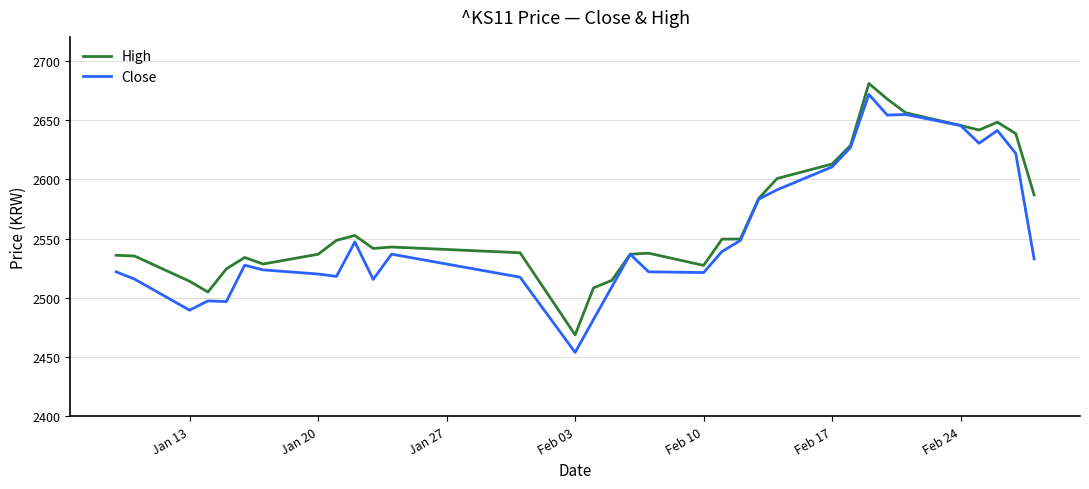

Which series has the widest spread of values?

Close